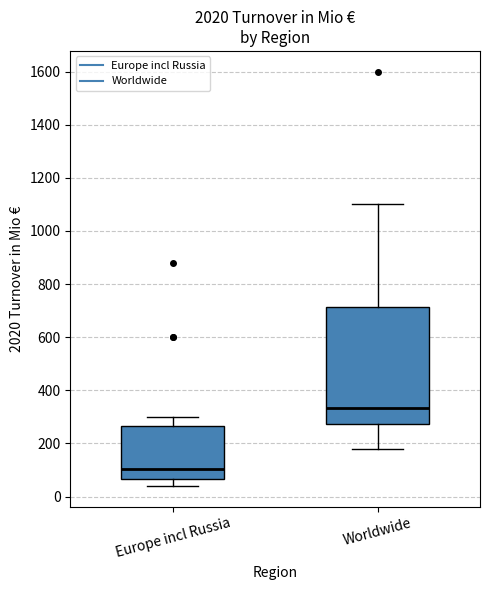

Reading left to right, transcribe this box plot: for each box, give where its median line is, the range the box spans, and where its two whiskers end, as read against the y-axis. The values are not printed on the chart, so give them approximately, as read against the axis.

Europe incl Russia: median 100, box 60 to 260, whiskers 40 to 300
Worldwide: median 340, box 280 to 720, whiskers 180 to 1100